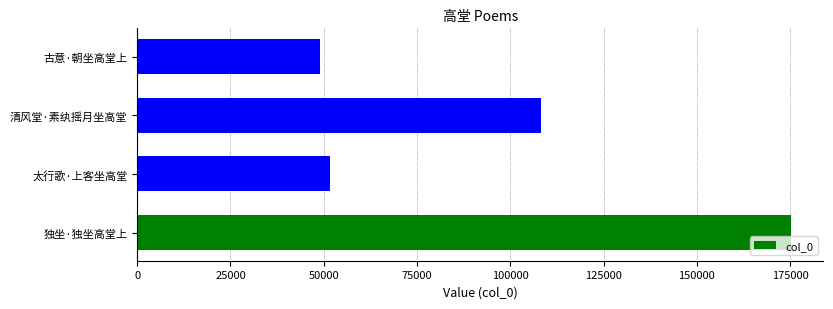

Where is the data nearest to the value 112117?

清风堂·素纨摇月坐高堂